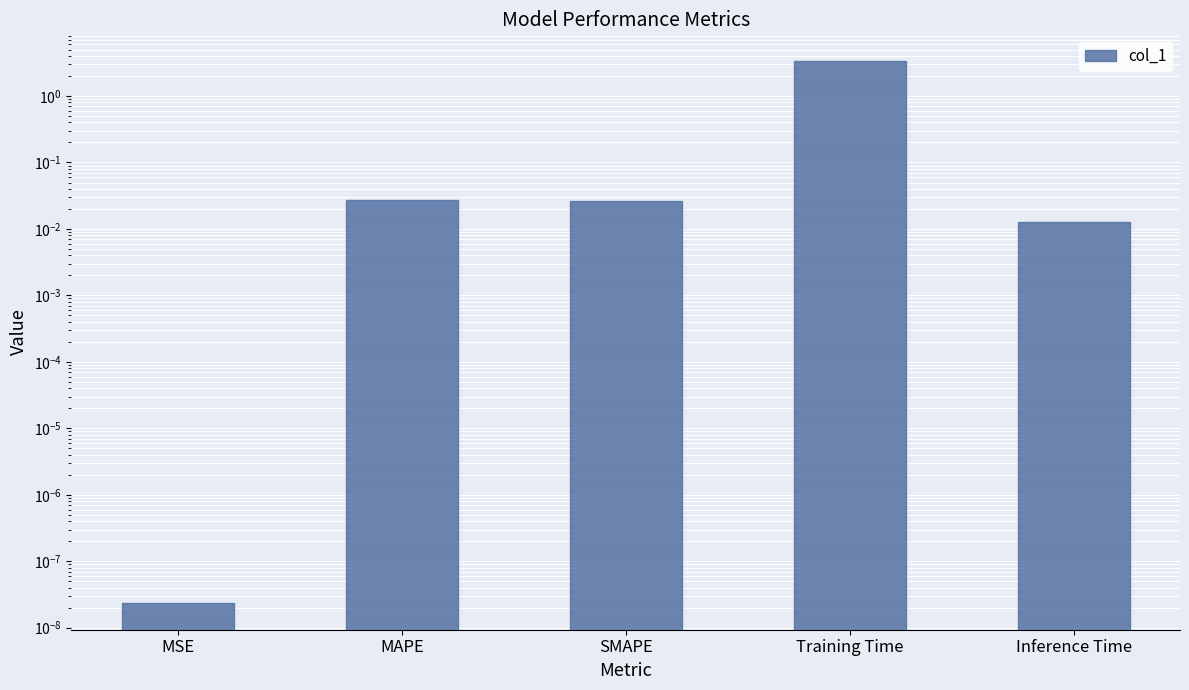

What is the label of the 2nd bar from the right?

Training Time